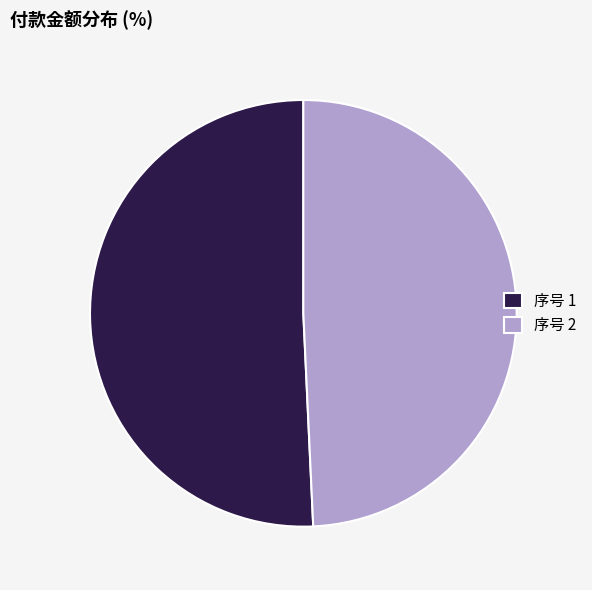

Which has a higher value, 序号 1 or 序号 2?

序号 1